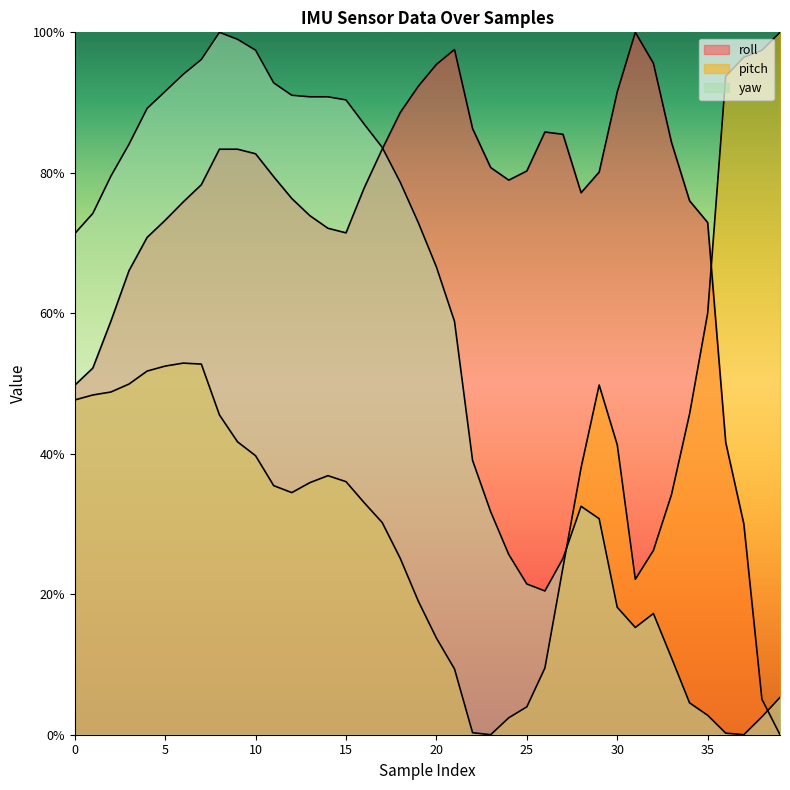

How many positive values does the pitch series have?

39